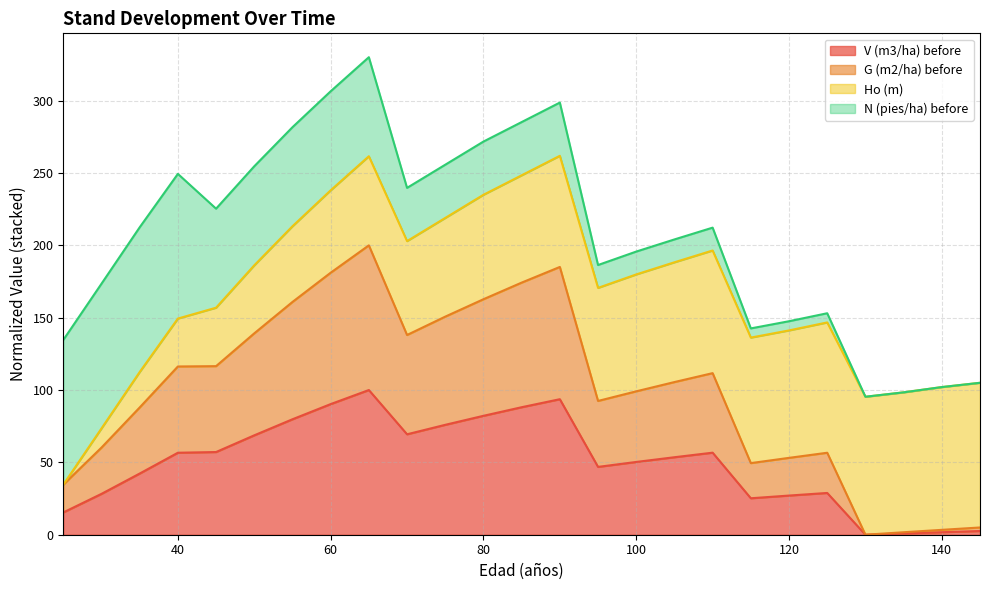

Count the number of categories in the chart.

25